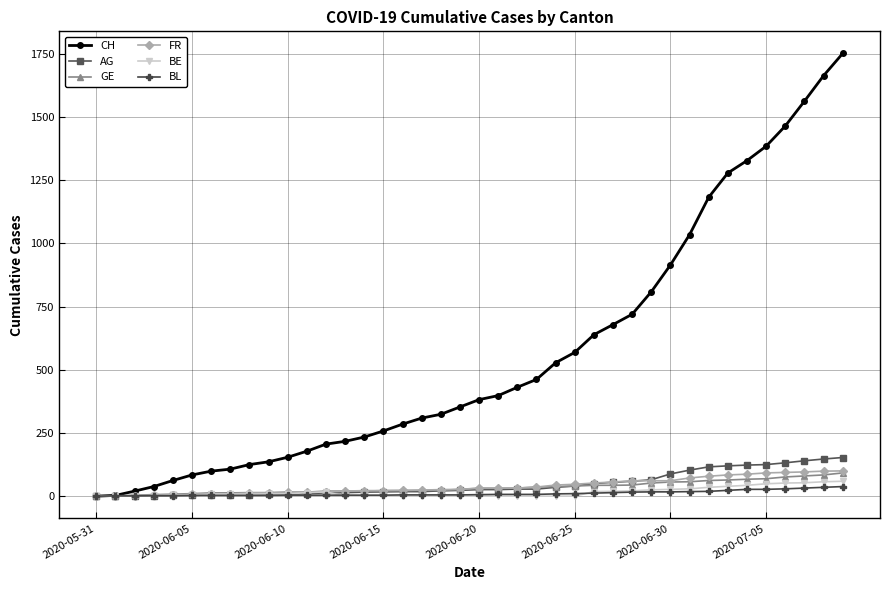

Which series has the largest range (max minus min)?

CH